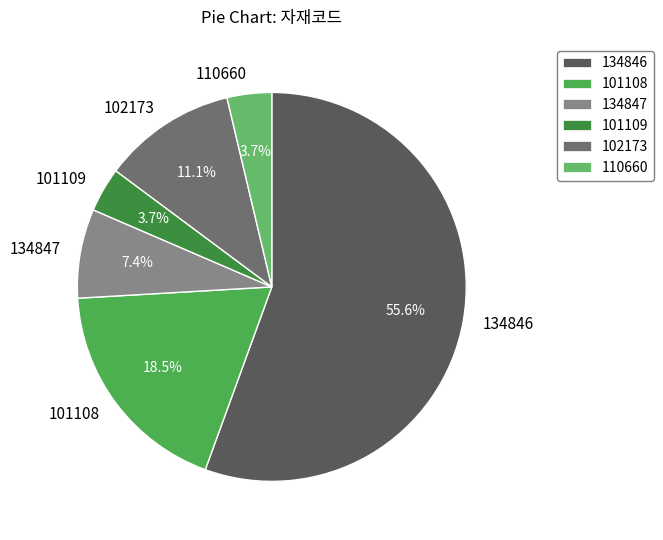

What is the largest slice in the pie chart?

134846